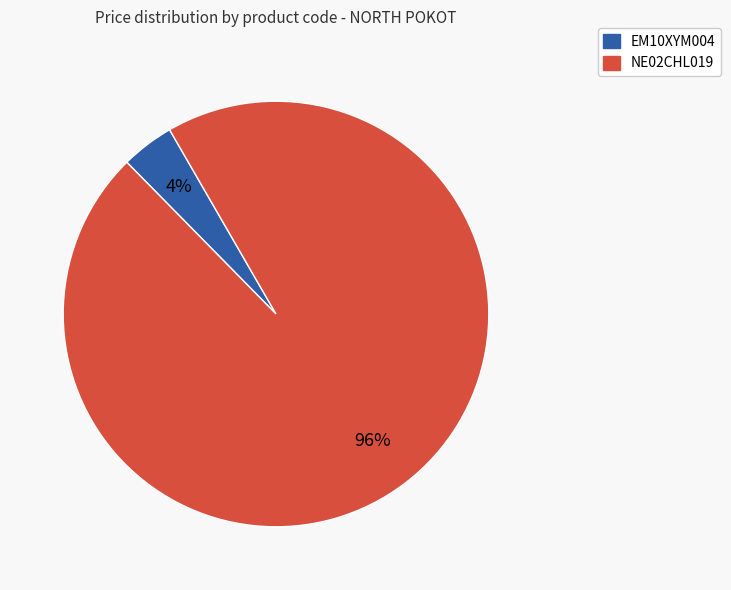

To the nearest percent, what portion does EM10XYM004 represent?

4%